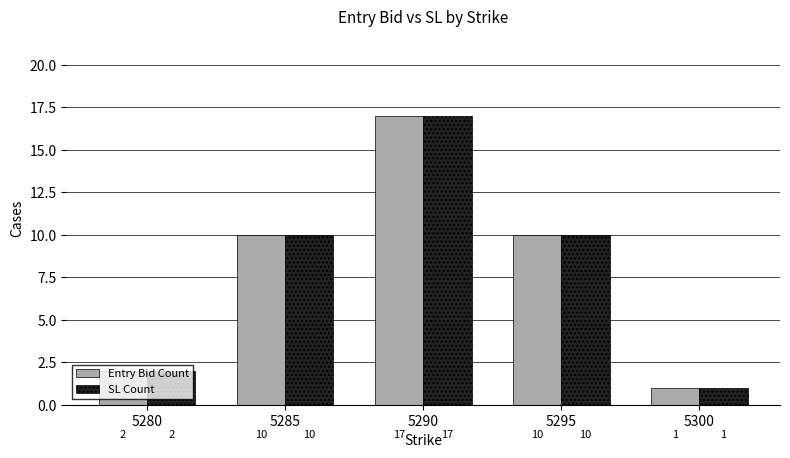

Reading right to left, list all the values displayed in this chart.

Entry Bid Count: 1	10	17	10	2
SL Count: 1	10	17	10	2